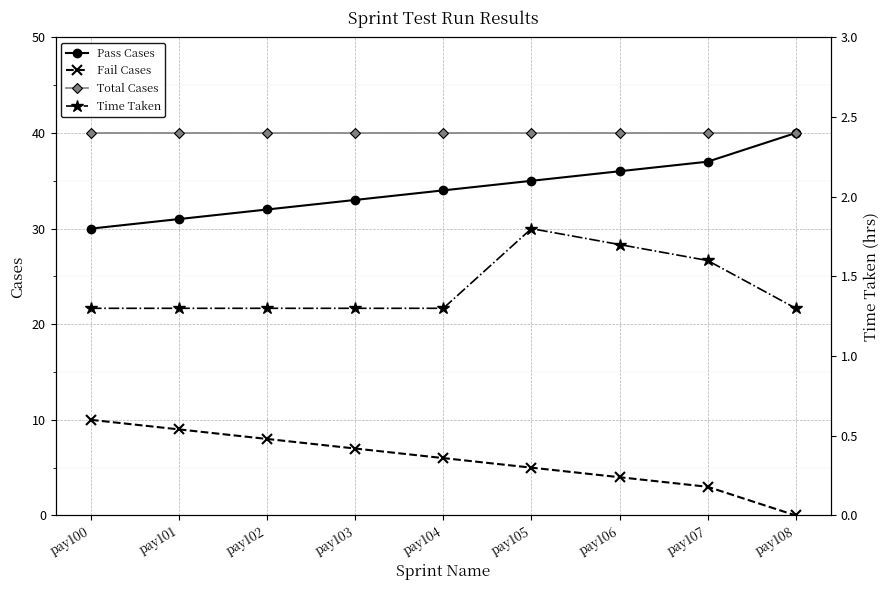

Which series has the largest total across all categories?

Total Cases